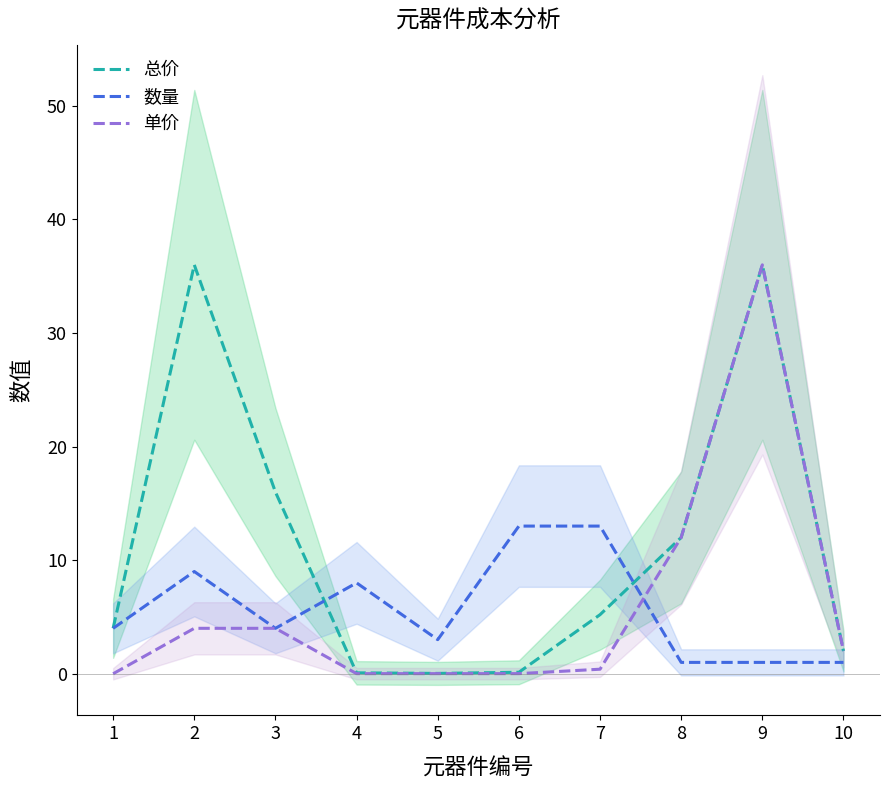

Is it true that 单价 equals 0.0 at 4?

False